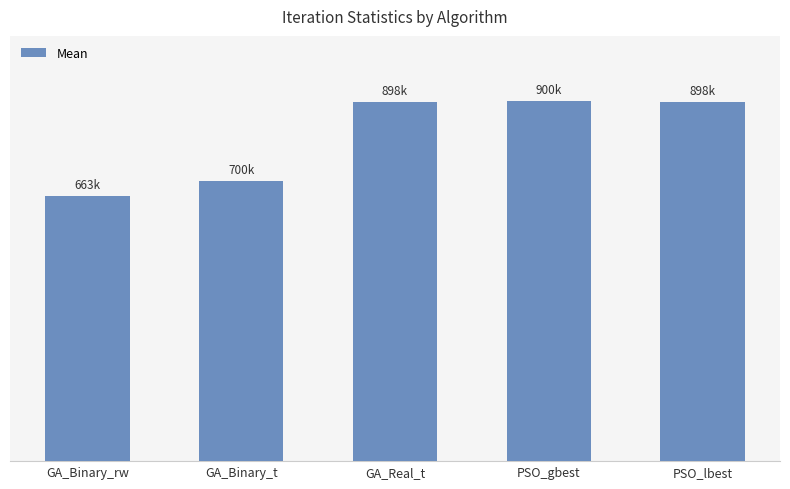

What is the label of the 4th bar from the left?

PSO_gbest